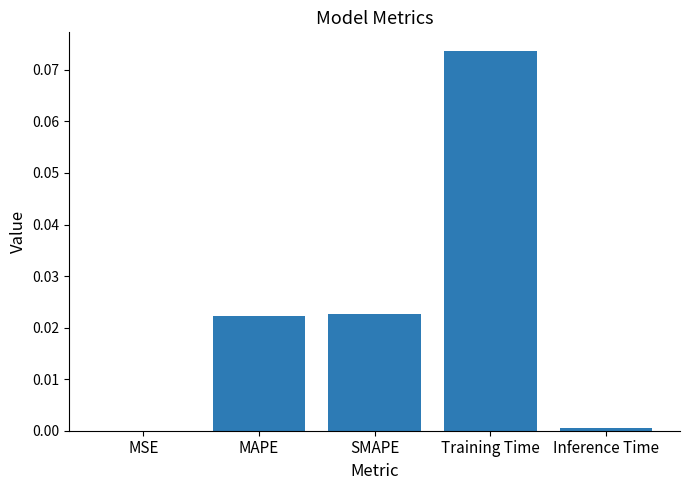

Which label corresponds to the largest value in the chart?

Training Time